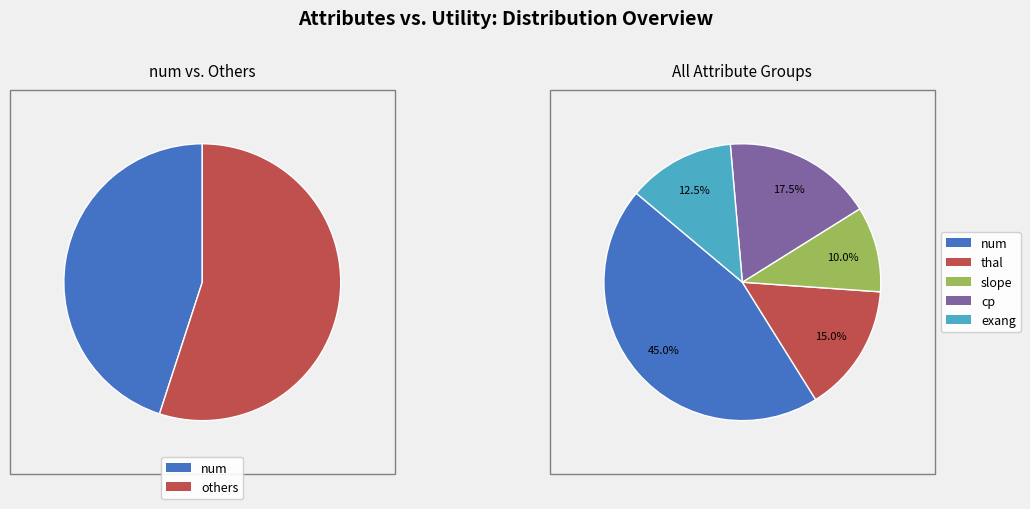

Combined, what portion of the pie is slope and thal?

25.0%